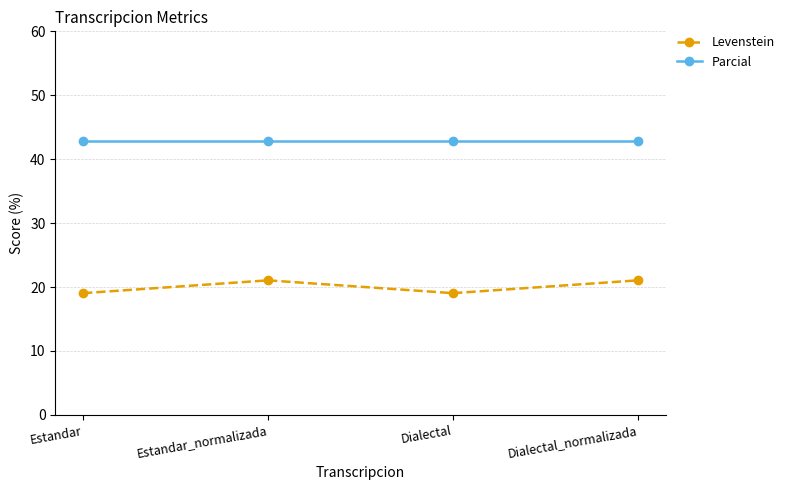

Which series has the largest total across all categories?

Parcial